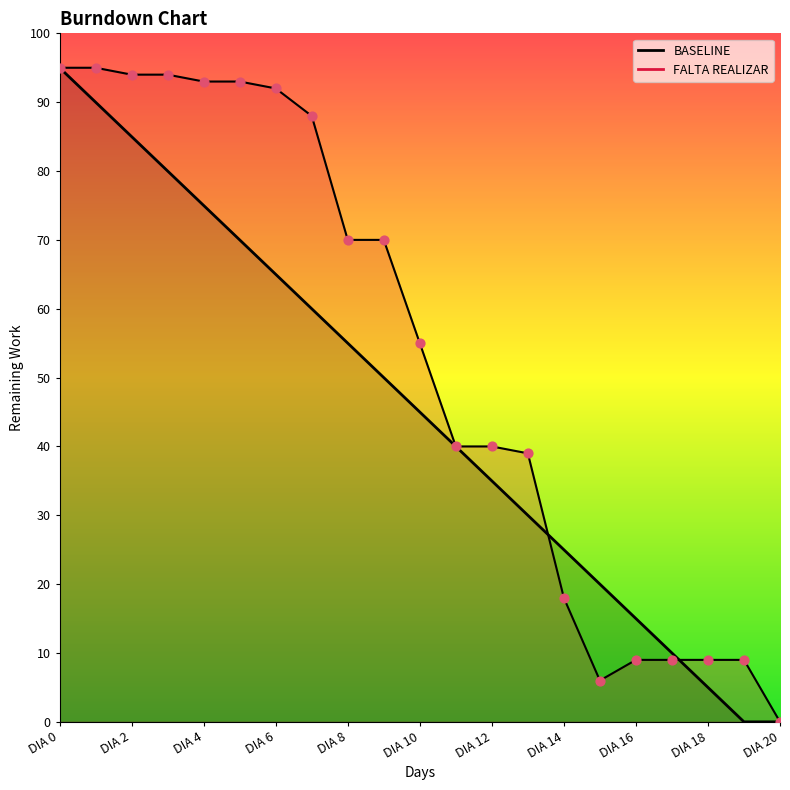

What is the total value across all series at DIA 15?

26